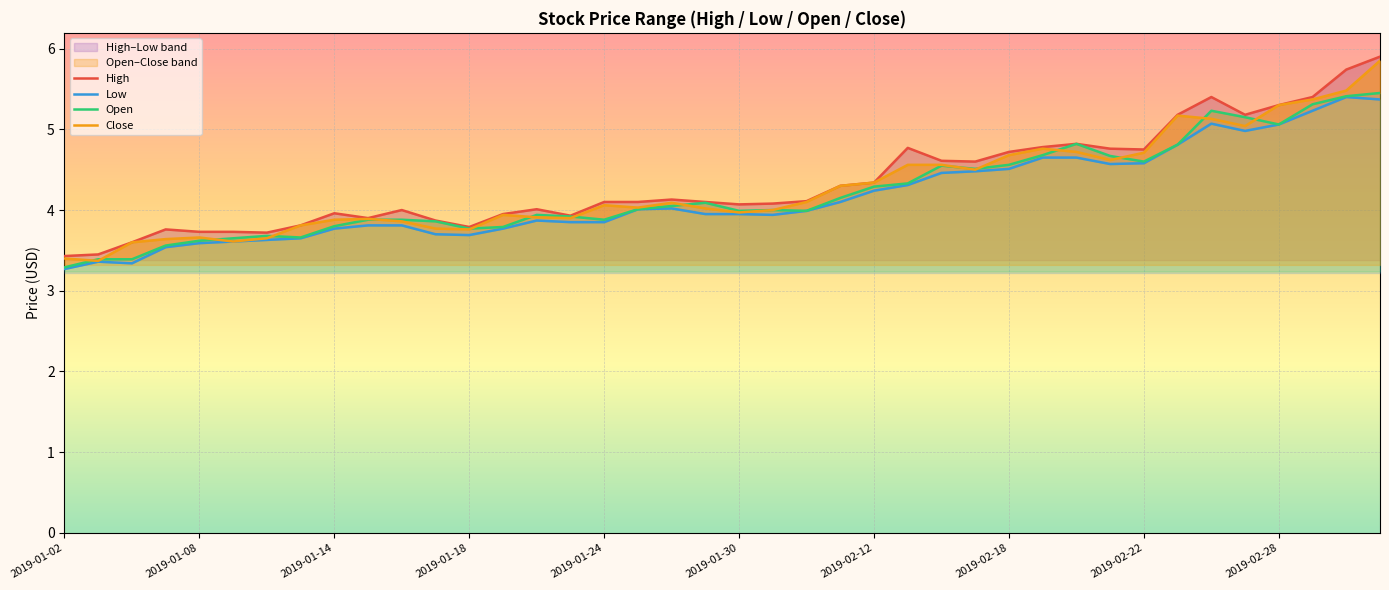

Rank the series by their average value, from highest to lowest.

High, Close, Open, Low